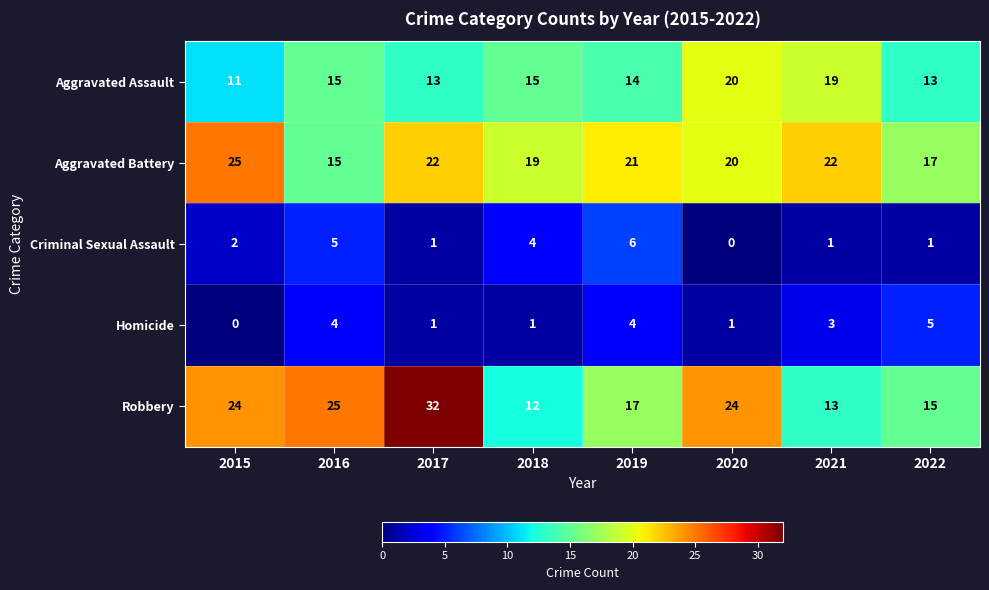

What is the difference between the second highest and minimum values in the Criminal Sexual Assault series?

5